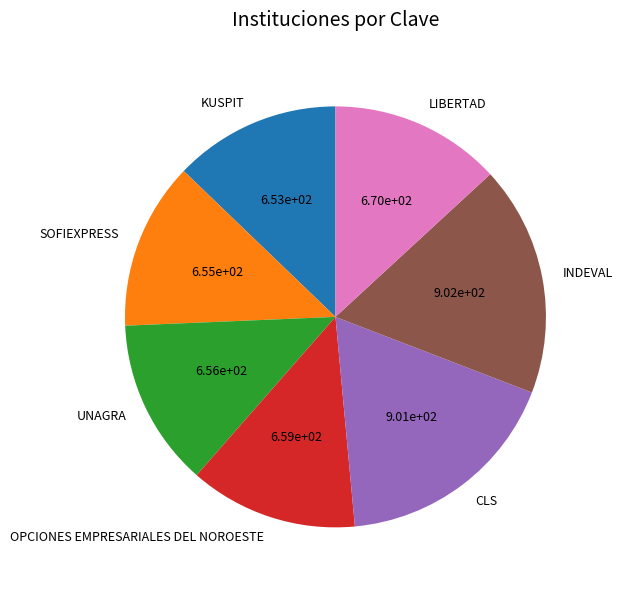

Do LIBERTAD and UNAGRA together represent more than half of the pie?

No